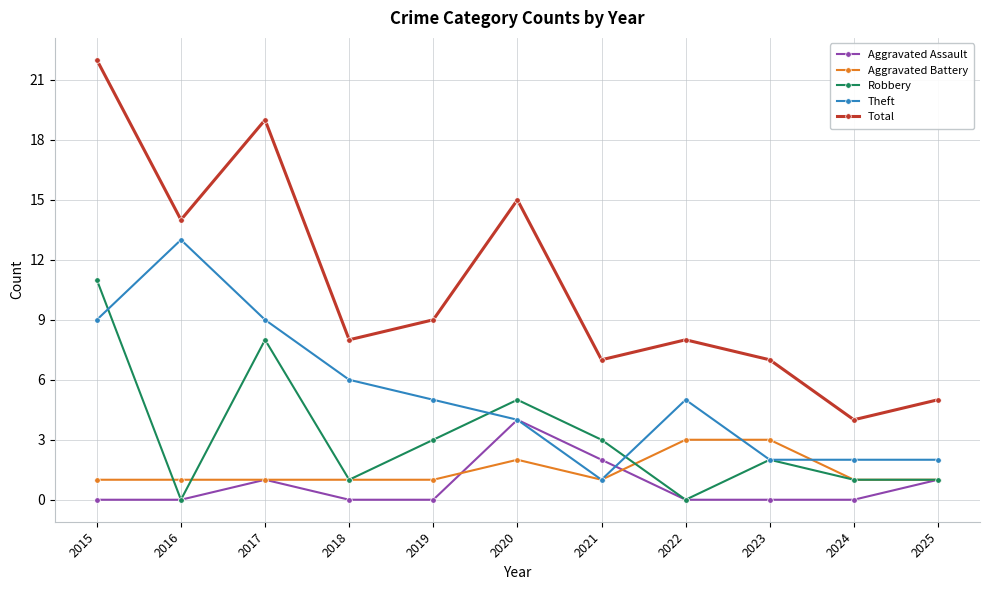

What is the difference between the maximum and second lowest values in the Total series?

17